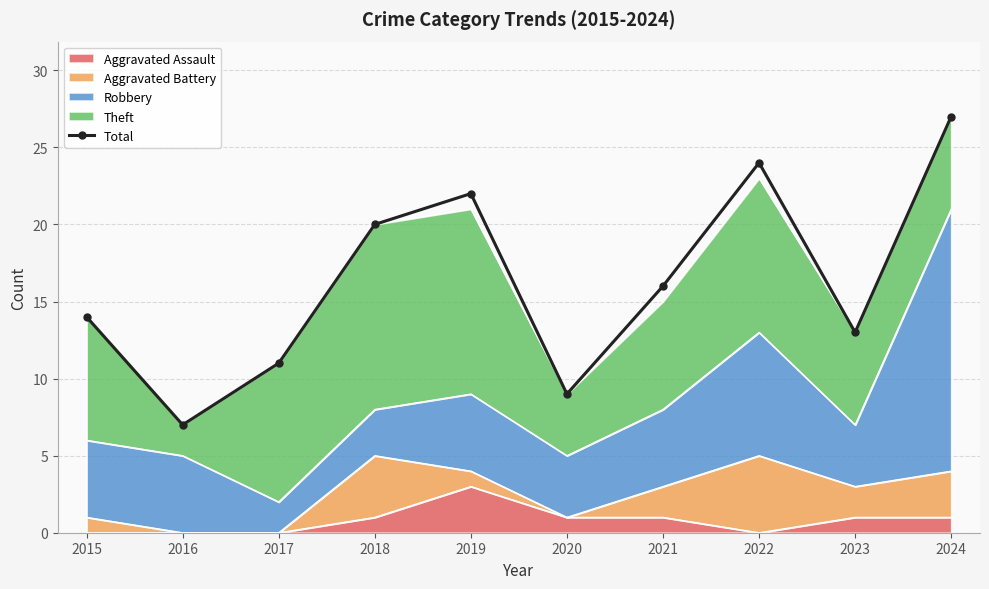

How many interior local valleys (lower than both neighbors) does the data have?

3